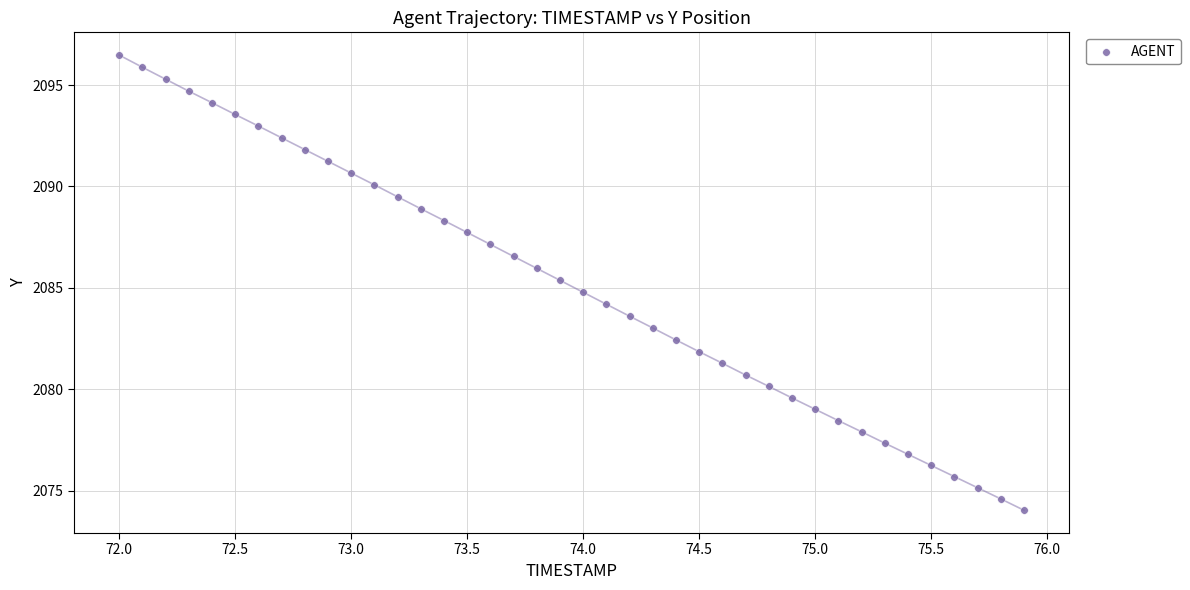

What is the range of X values (max minus min)?

3.9